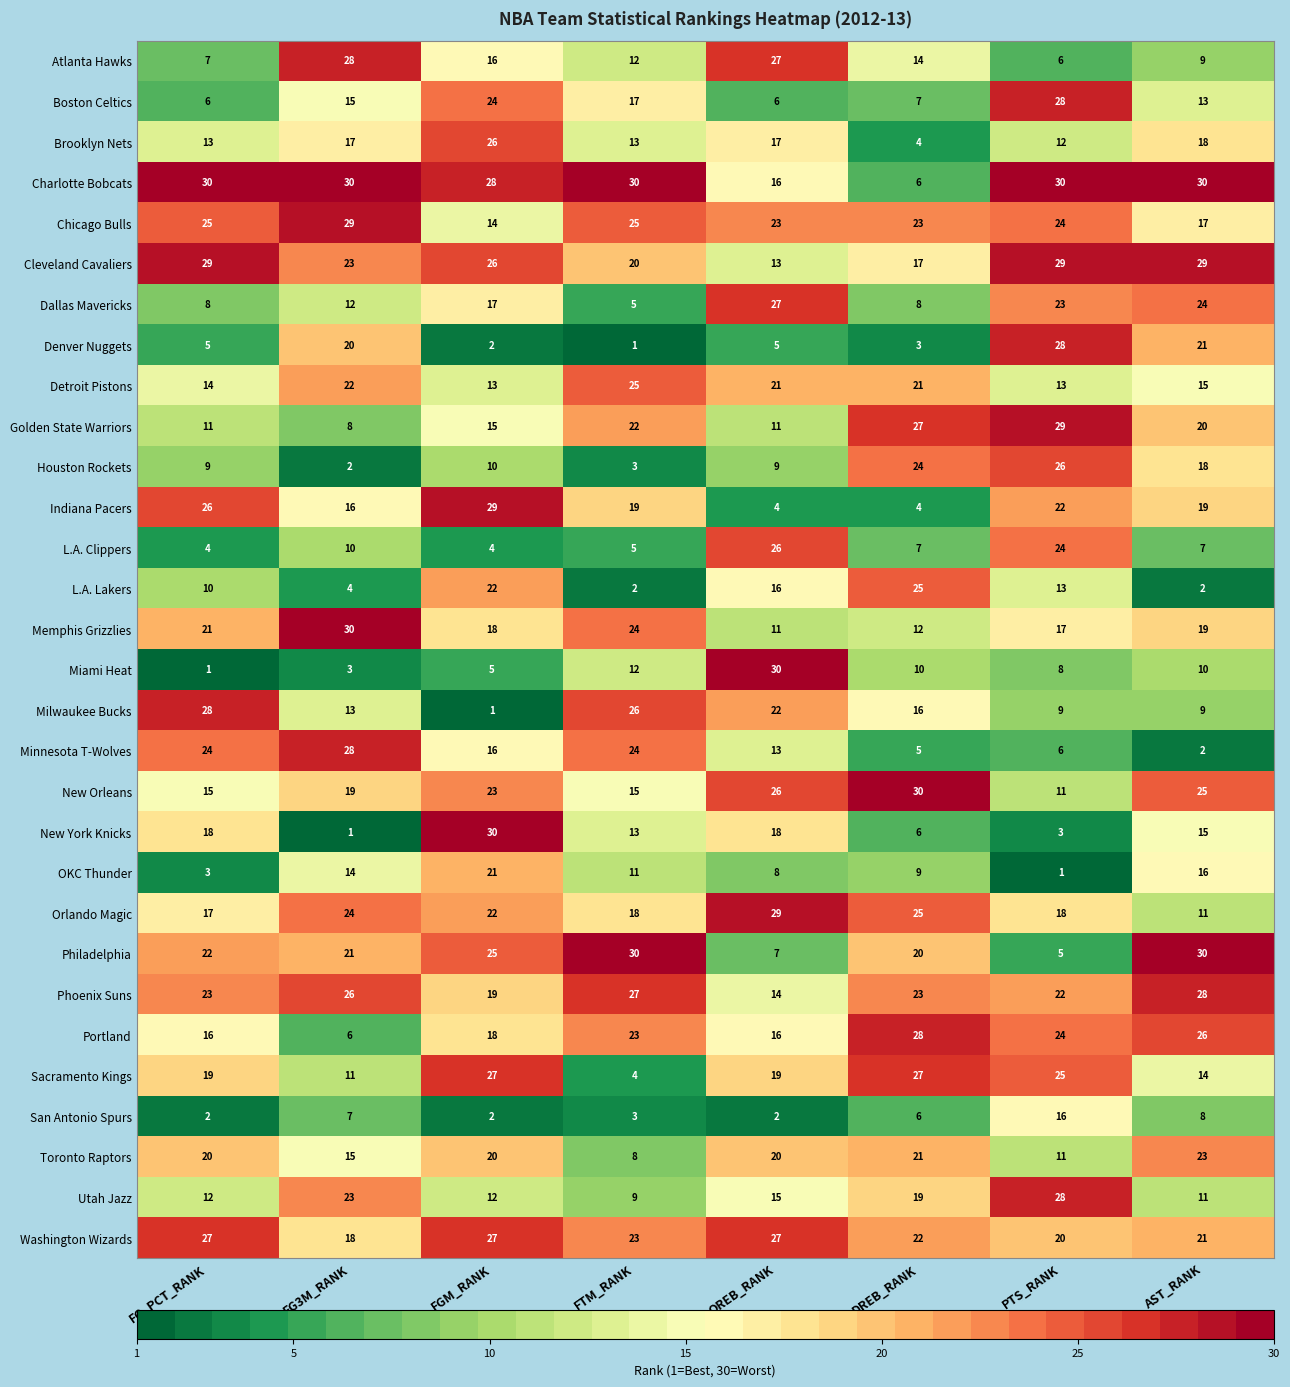

At which label does Memphis Grizzlies reach its peak?

FG3M_RANK